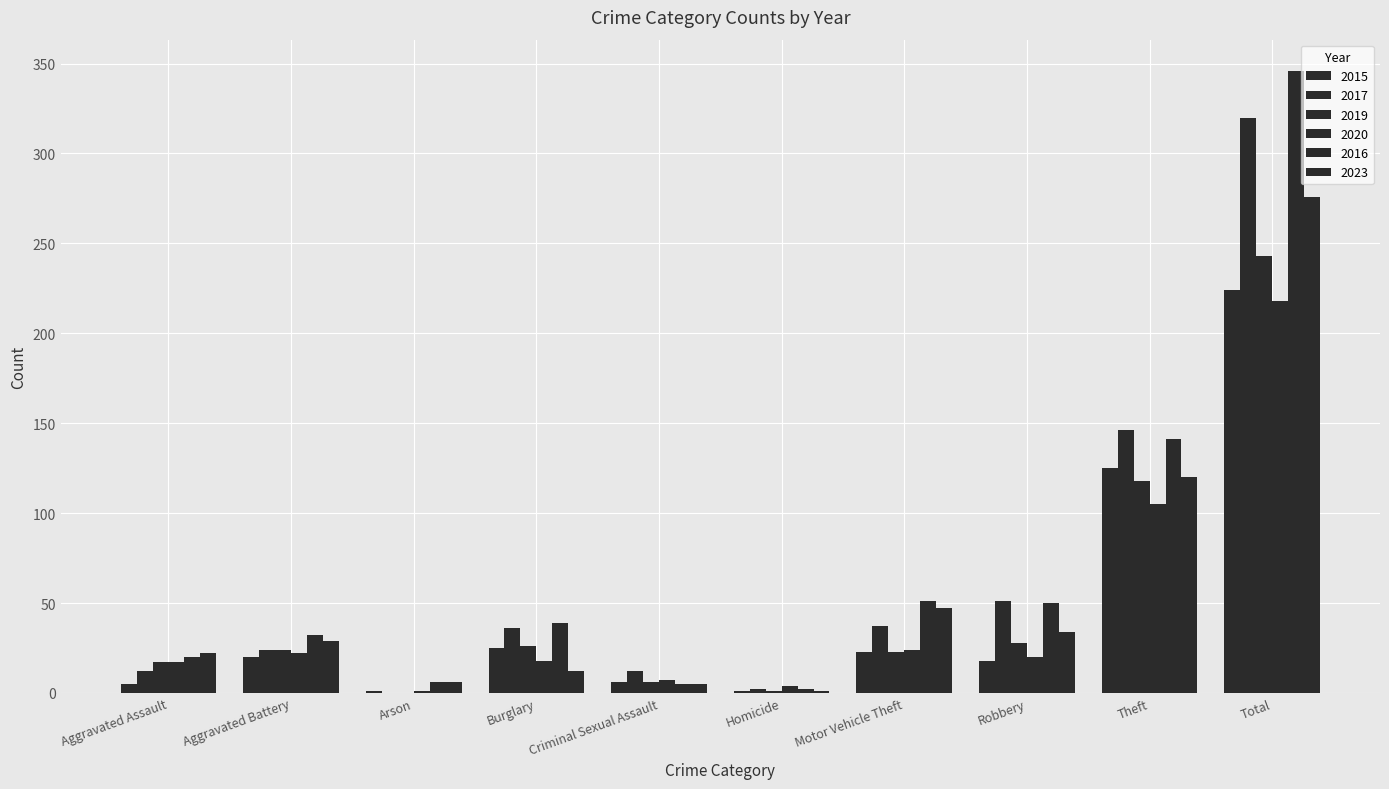

Reading left to right, extract all data points from this chart.

2015: 5	20	1	25	6	1	23	18	125	224
2017: 12	24	0	36	12	2	37	51	146	320
2019: 17	24	0	26	6	1	23	28	118	243
2020: 17	22	1	18	7	4	24	20	105	218
2016: 20	32	6	39	5	2	51	50	141	346
2023: 22	29	6	12	5	1	47	34	120	276